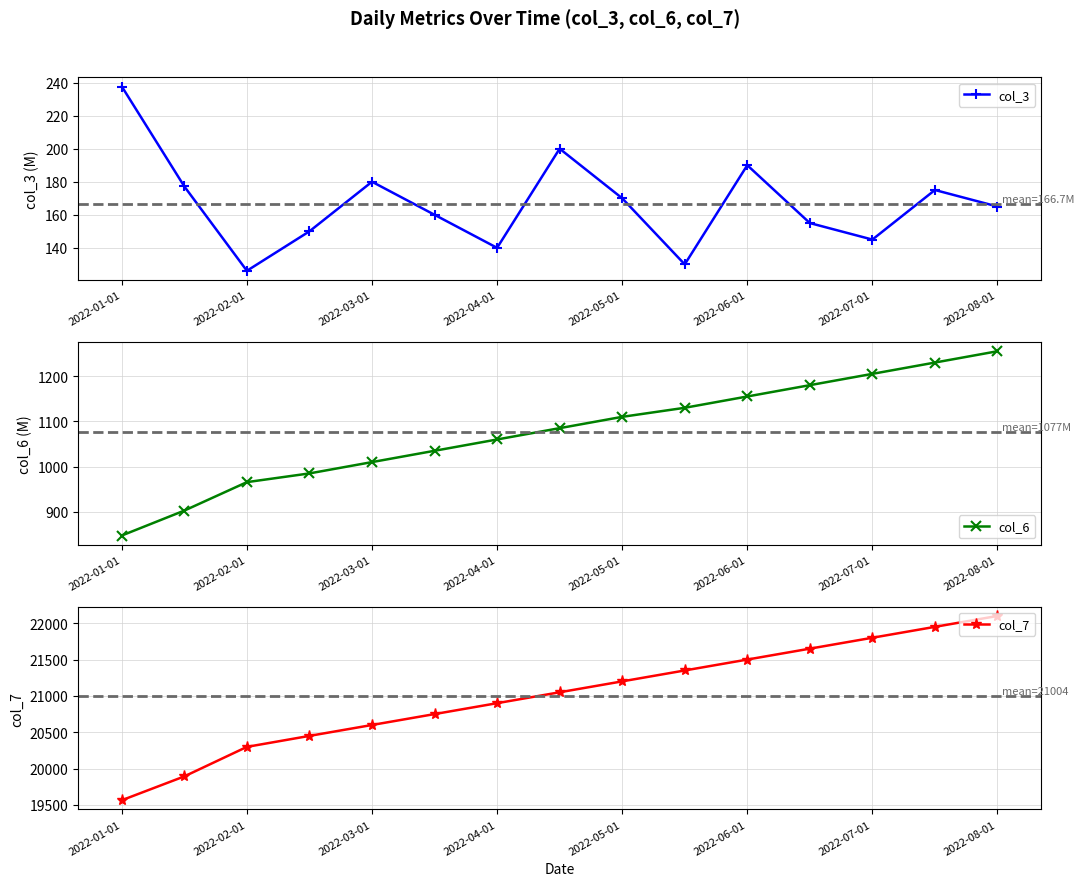

What is the sum of the col_6 values at 2022-08-01 and 2022-05-01?

2365.0